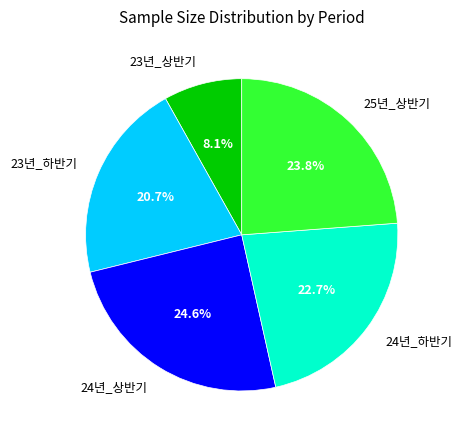

Is there a majority slice in this chart?

No